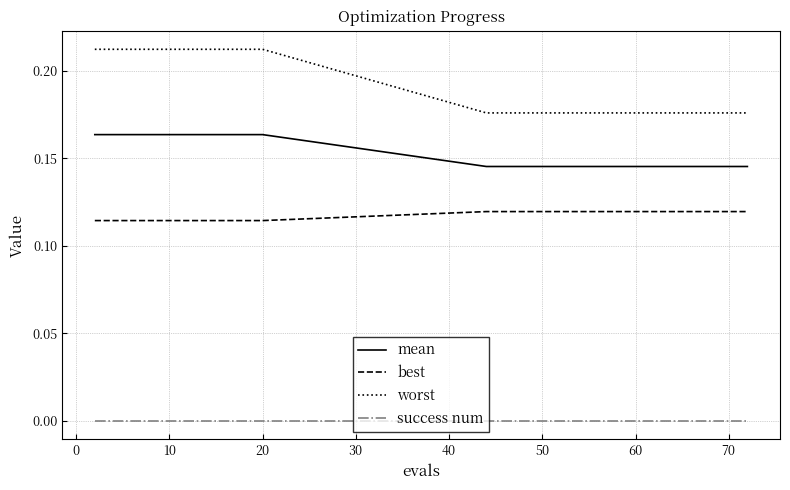

What are all the series names shown in the legend?

mean, best, worst, success num